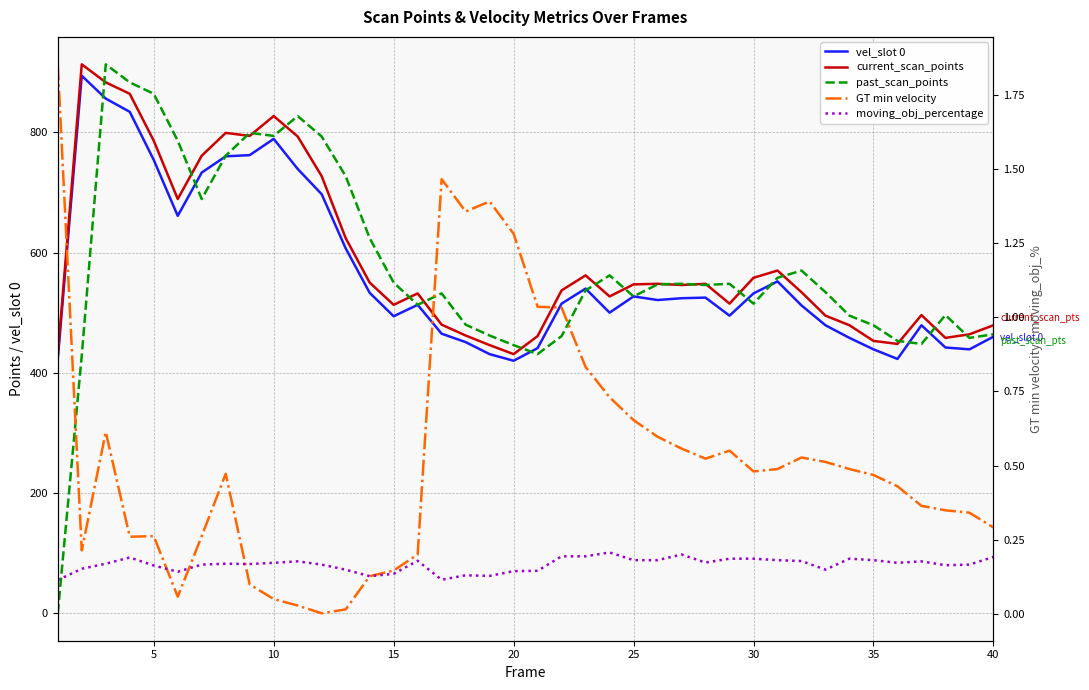

List the series in order of their peak value, lowest first.

moving_obj_percentage, GT min velocity, vel_slot 0, current_scan_points, past_scan_points